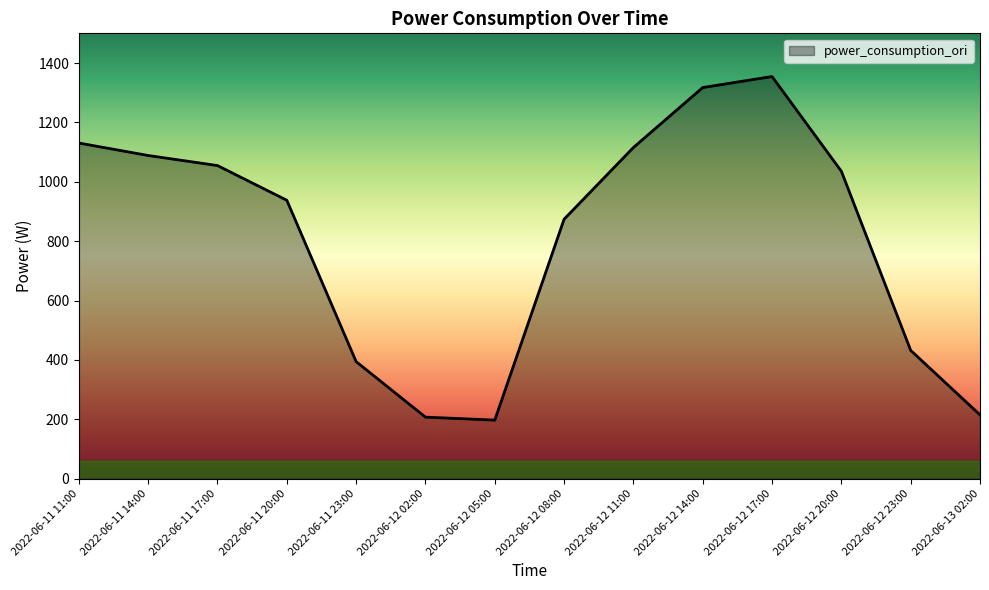

The chart shows a value of 229.5 at 2022-06-11 23:00. True or false?

False